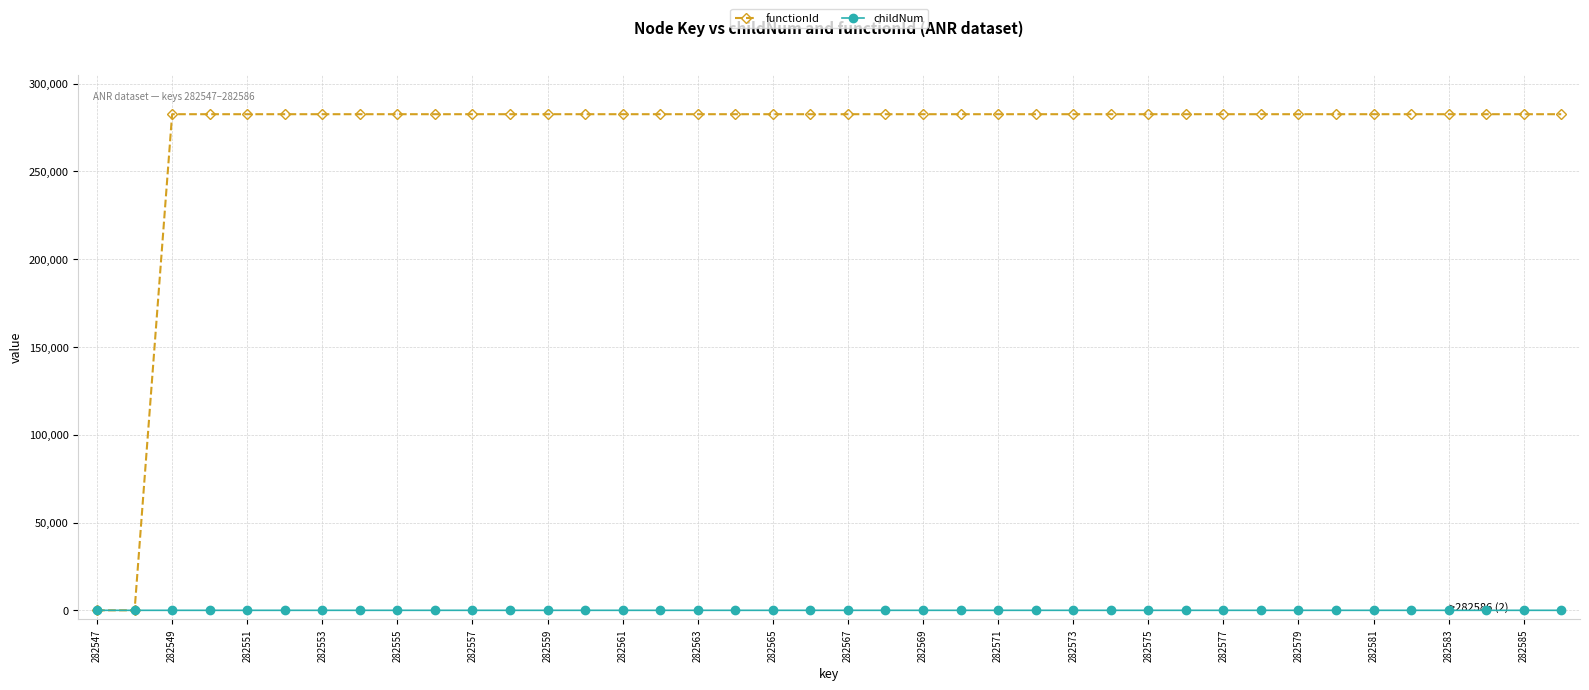

List the series in order of their peak value, highest first.

functionId, childNum